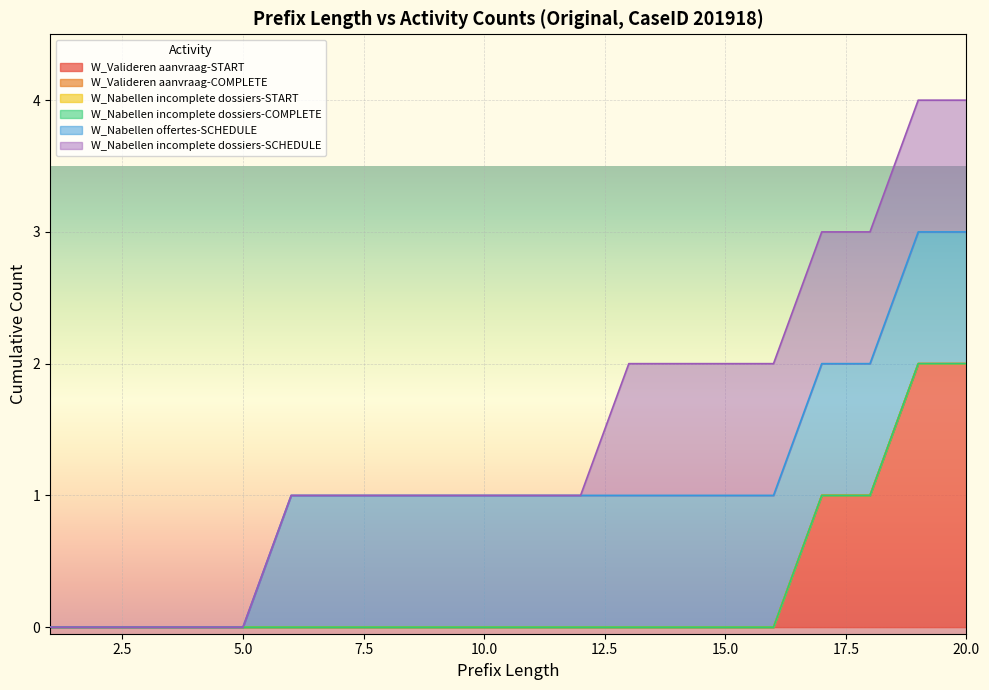

True or false: W_Valideren aanvraag-START and W_Nabellen incomplete dossiers-START cross at least once.

False